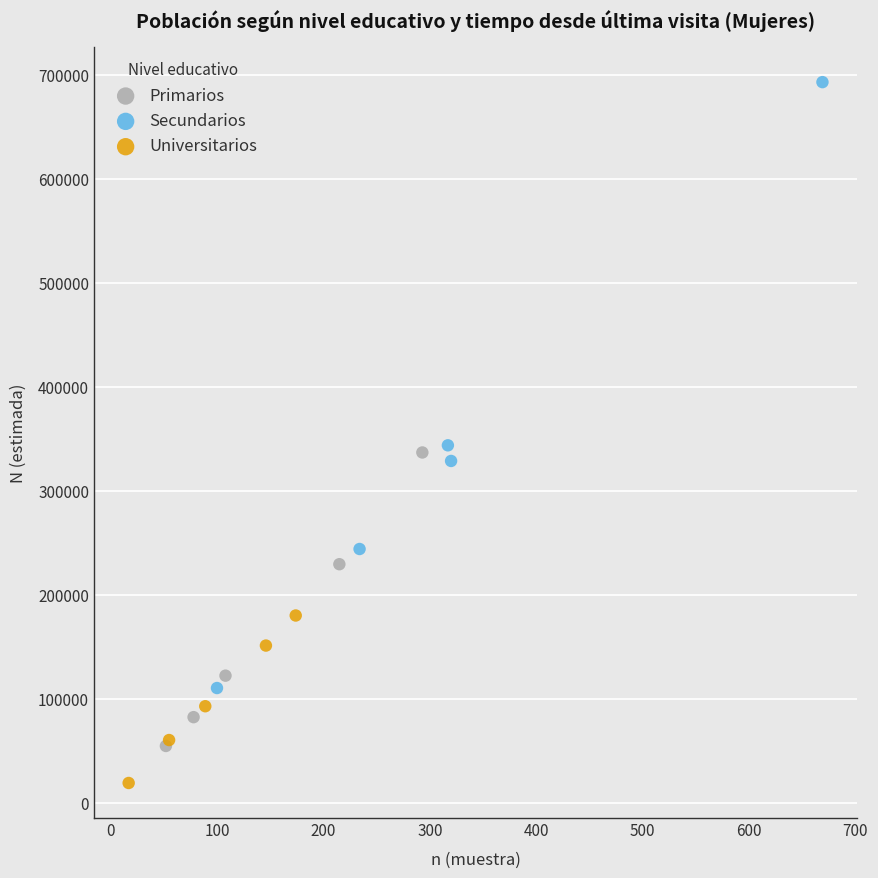

Which series reaches the maximum Y coordinate?

Secundarios